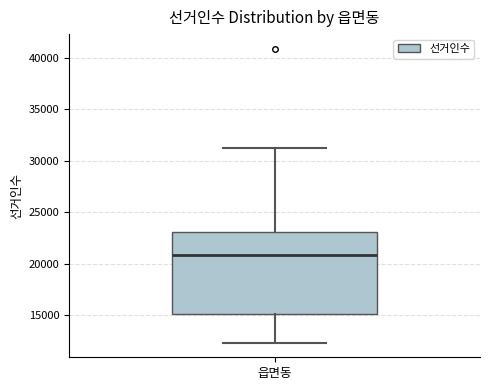

Transcribe this box plot: give where the median line is, the range the box spans, and where the two whiskers end, as read against the y-axis. The values are not printed on the chart, so give them approximately, as read against the axis.

median 21000, box 15000 to 23000, whiskers 12500 to 31000